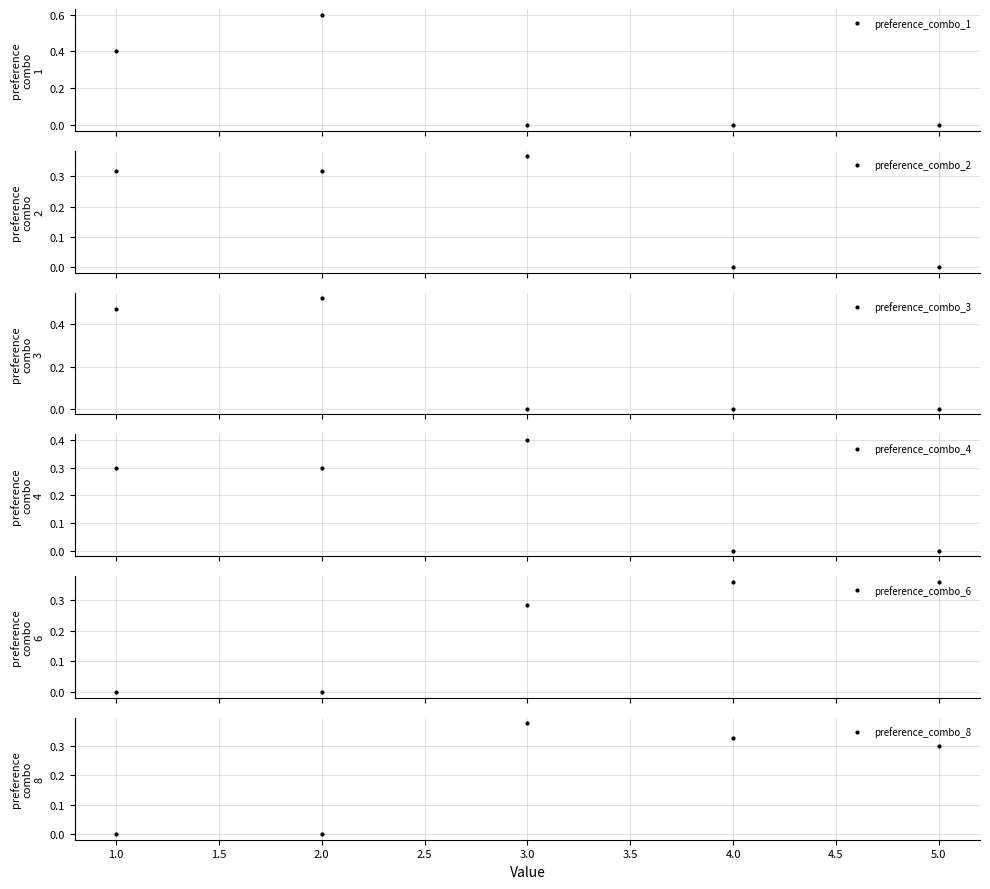

True or false: preference_combo_3 has more than 1 points higher than both neighbors.

False